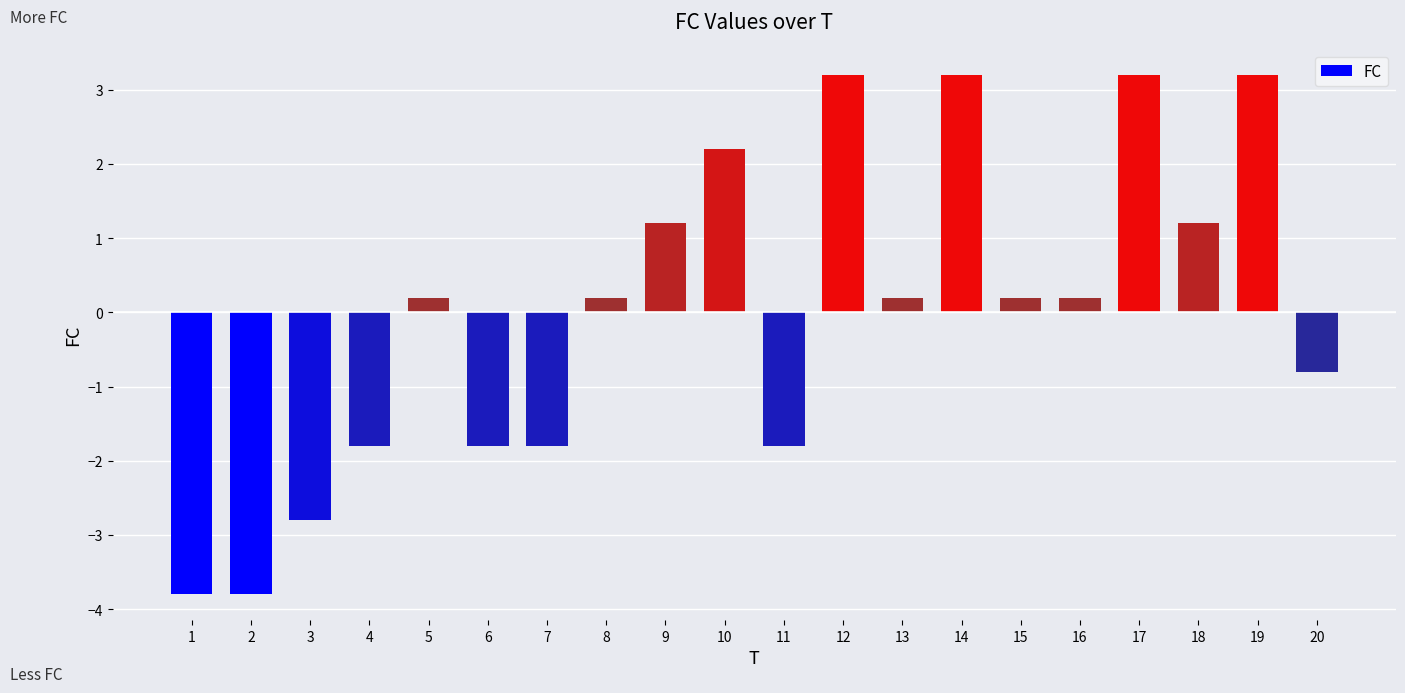

The value at 14 is 5.4. True or false?

False